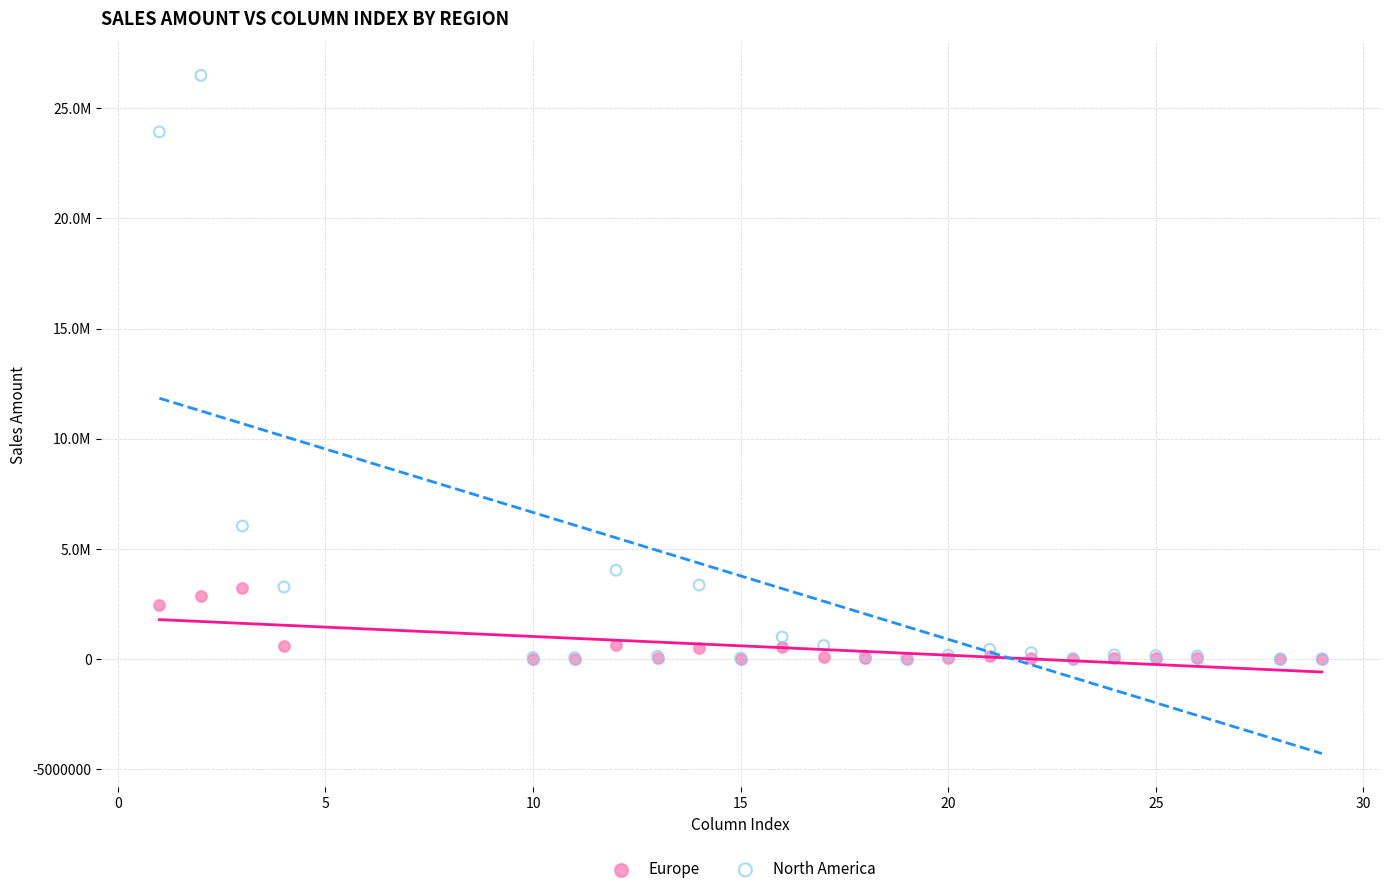

What are all the series names shown in the legend?

Europe, North America